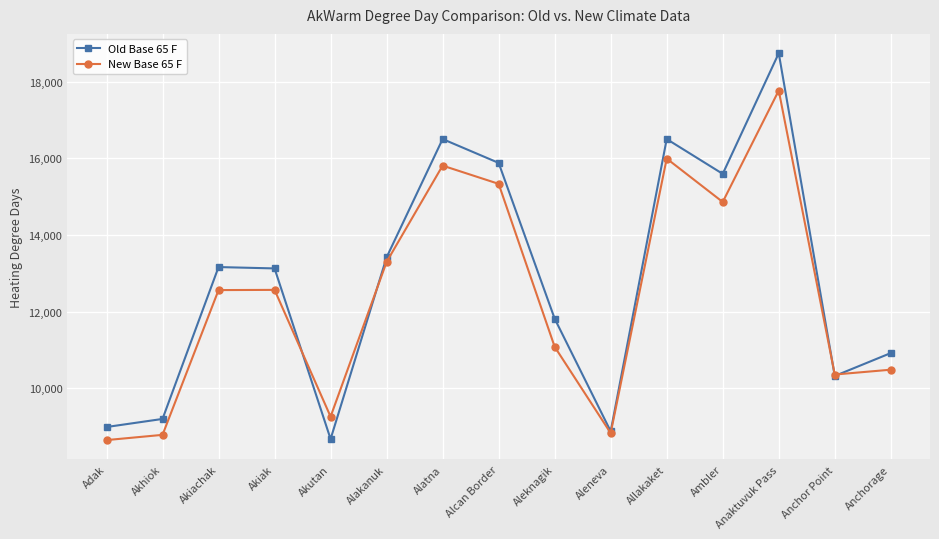

Rank the series by their average value, from highest to lowest.

Old Base 65 F, New Base 65 F